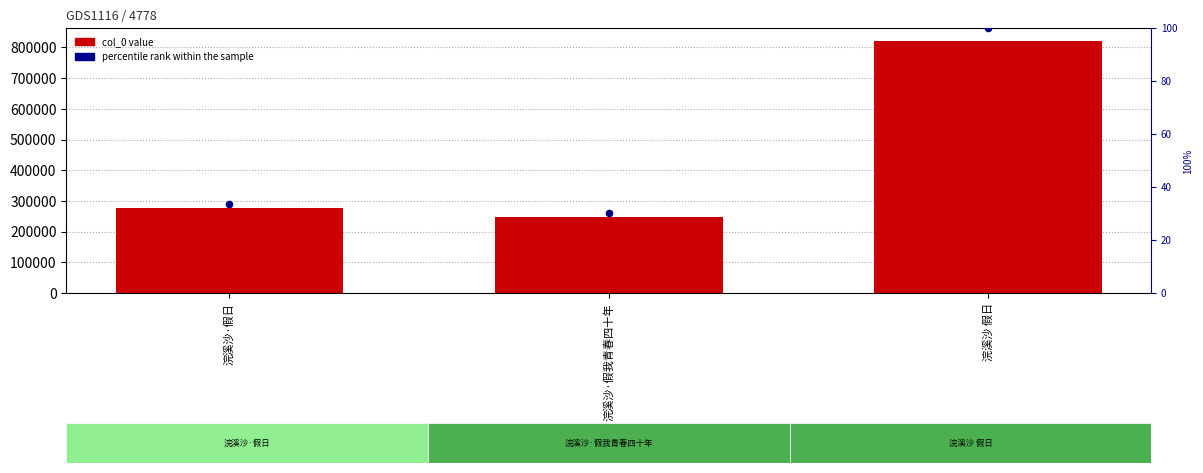

Which series has the largest total across all categories?

col_0